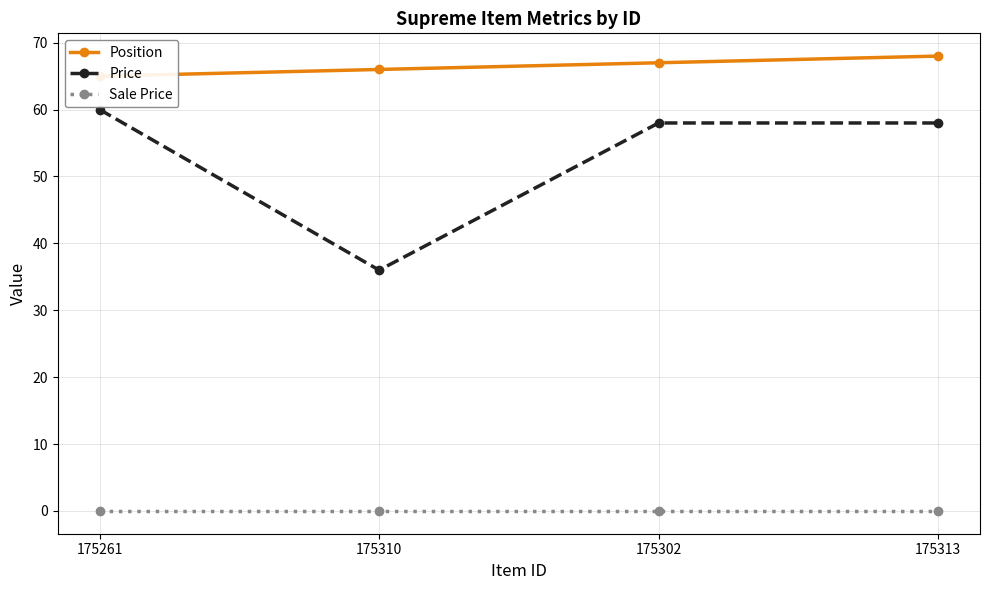

Is the value of Price at 175261 greater than the value of Sale Price at 175261?

Yes